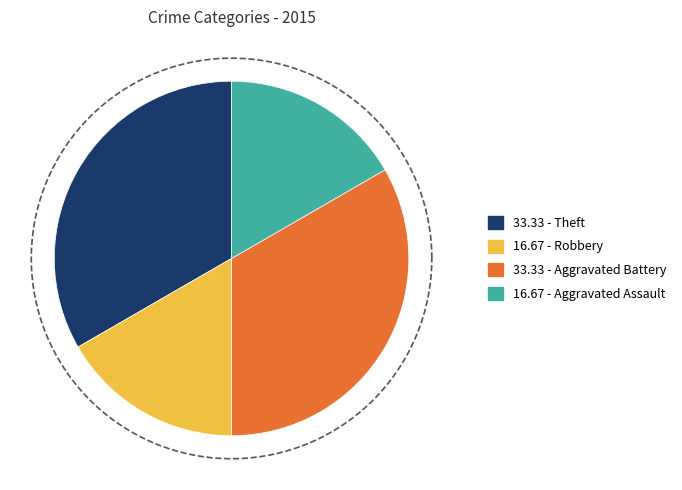

Is there any slice that represents more than half of the pie?

No